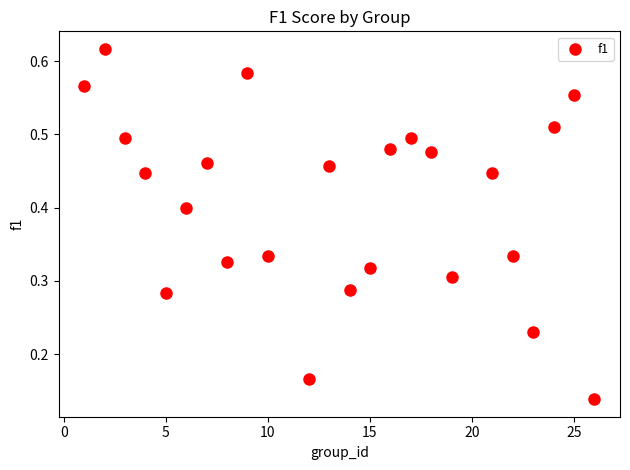

What is the range of X values (max minus min)?

25.0